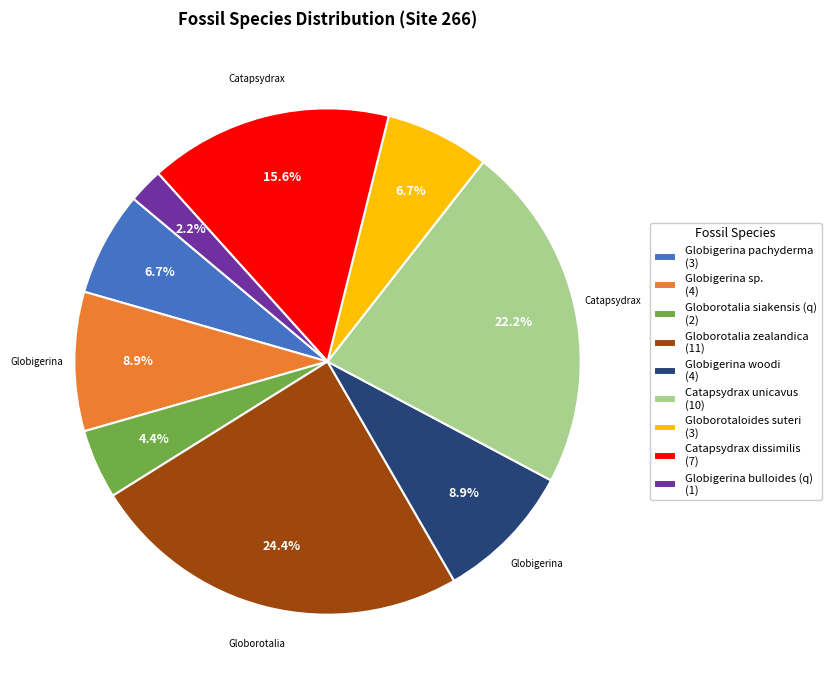

Is Catapsydrax unicavus the majority of the pie?

No